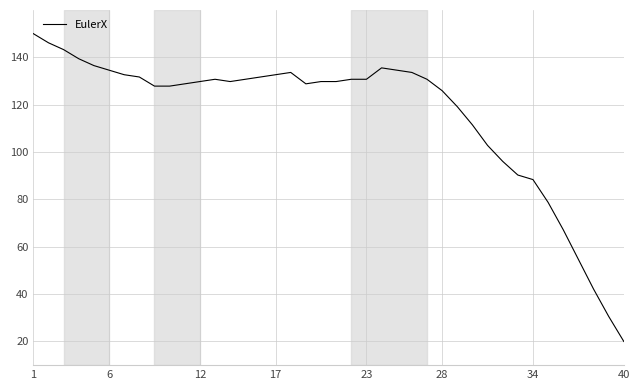

What is the greatest value displayed?

150.0